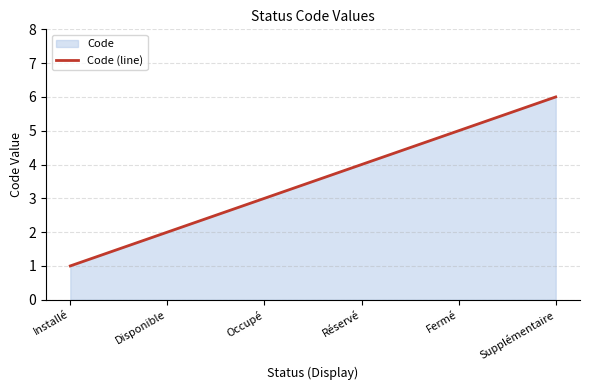

What is the change in value from Disponible to Réservé?

+2